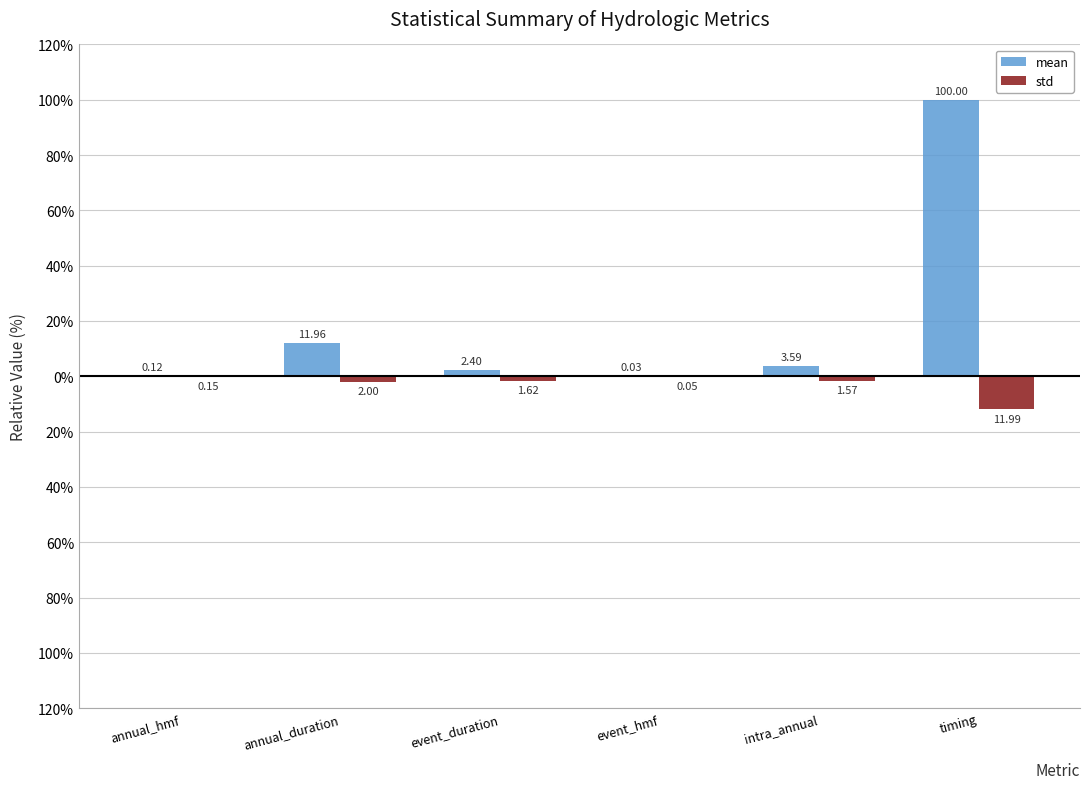

What is the difference between the second highest and second lowest values in the mean series?

11.8